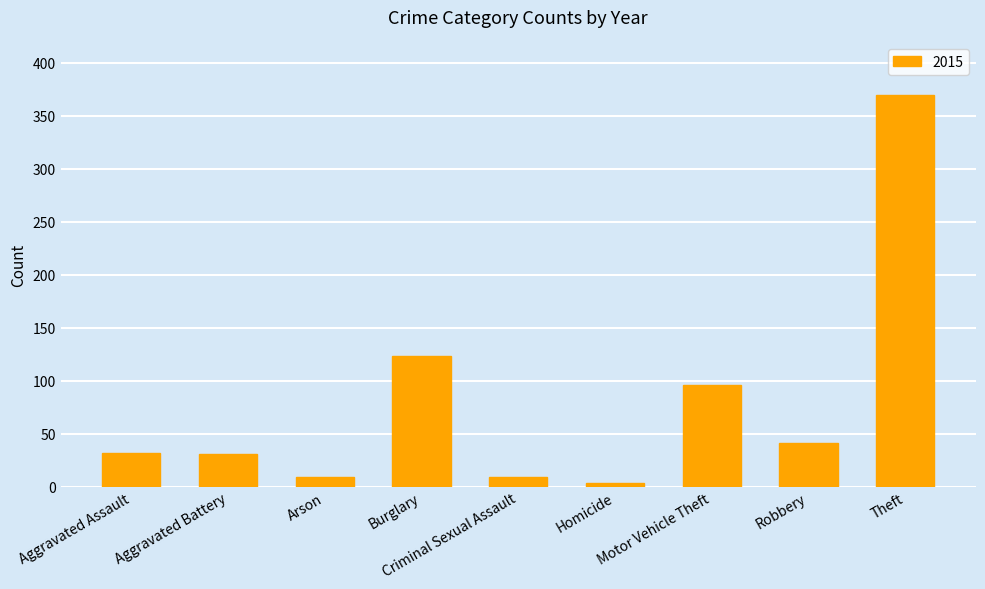

Are the bars horizontal?

No